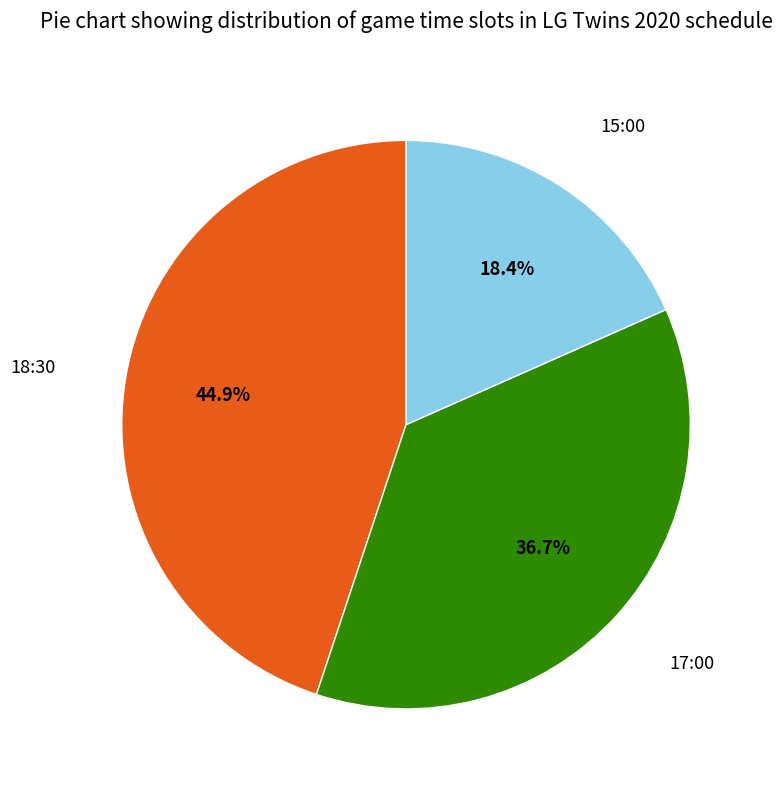

Does any single category account for the majority?

No